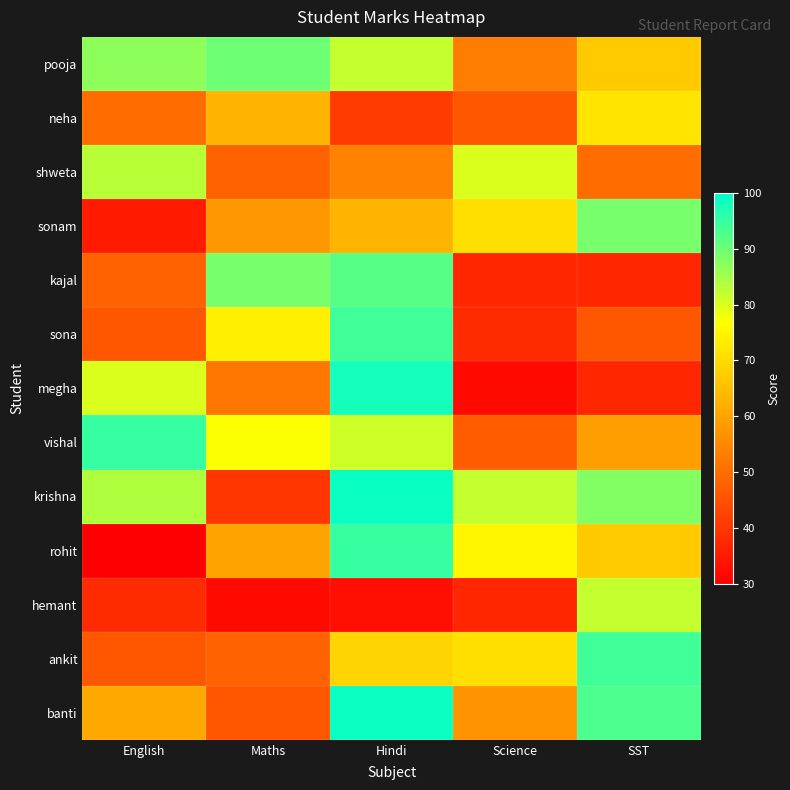

Reading right to left, what are all the values shown in this chart?

pooja: SST=67	Science=53	Hindi=82	Maths=90	English=87
neha: SST=72	Science=46	Hindi=41	Maths=63	English=50
shweta: SST=50	Science=80	Hindi=54	Maths=48	English=83
sonam: SST=89	Science=71	Hindi=63	Maths=58	English=35
kajal: SST=37	Science=37	Hindi=92	Maths=89	English=48
sona: SST=46	Science=38	Hindi=94	Maths=74	English=46
megha: SST=37	Science=32	Hindi=98	Maths=52	English=80
vishal: SST=59	Science=47	Hindi=81	Maths=77	English=95
krishna: SST=88	Science=82	Hindi=99	Maths=40	English=84
rohit: SST=67	Science=75	Hindi=95	Maths=60	English=30
hemant: SST=82	Science=37	Hindi=33	Maths=32	English=38
ankit: SST=94	Science=71	Hindi=69	Maths=48	English=46
banti: SST=93	Science=57	Hindi=99	Maths=46	English=61